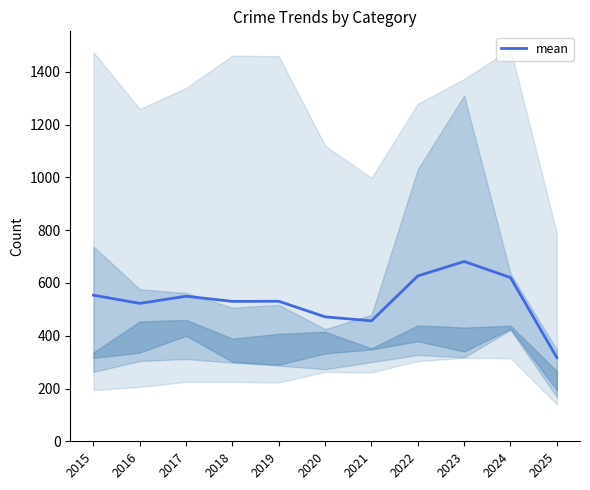

What is the approximate value at 2017?

549.7